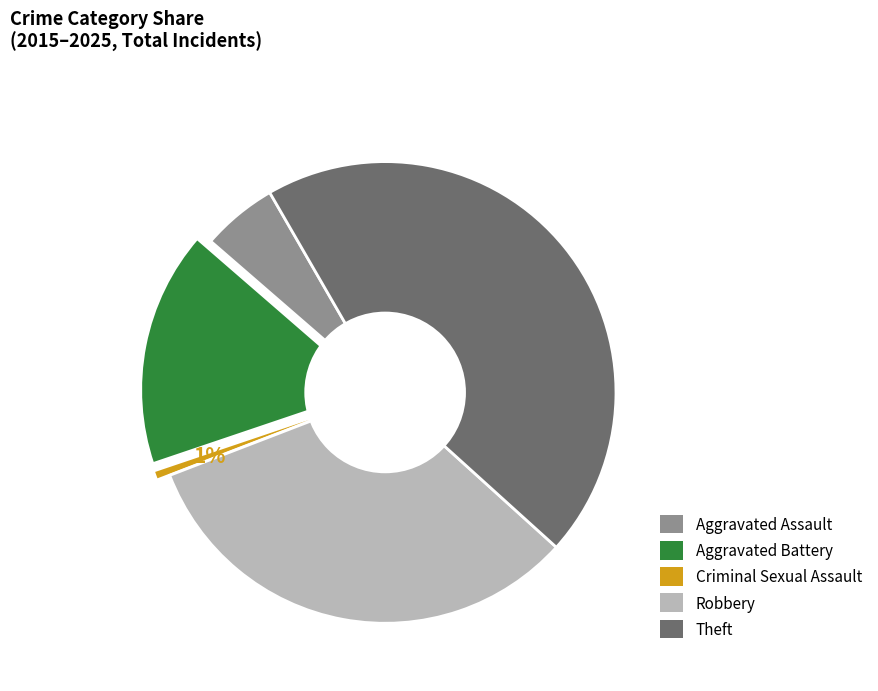

To the nearest percent, what is the average slice percentage?

20%